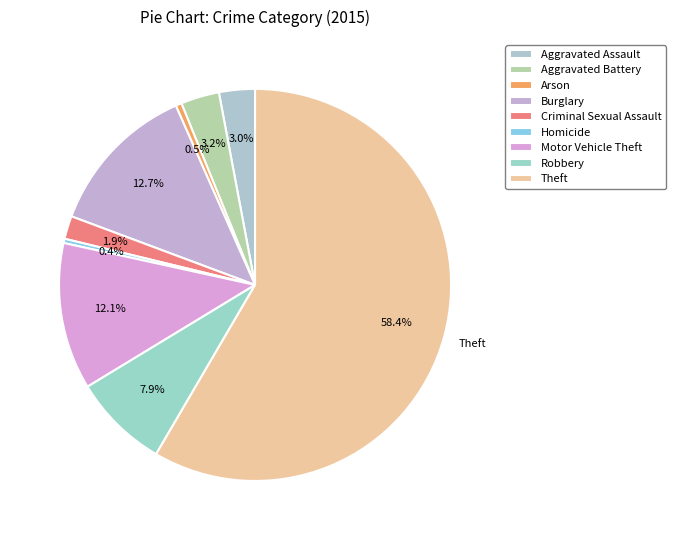

Rank the categories by value from lowest to highest.

Homicide, Arson, Criminal Sexual Assault, Aggravated Assault, Aggravated Battery, Robbery, Motor Vehicle Theft, Burglary, Theft